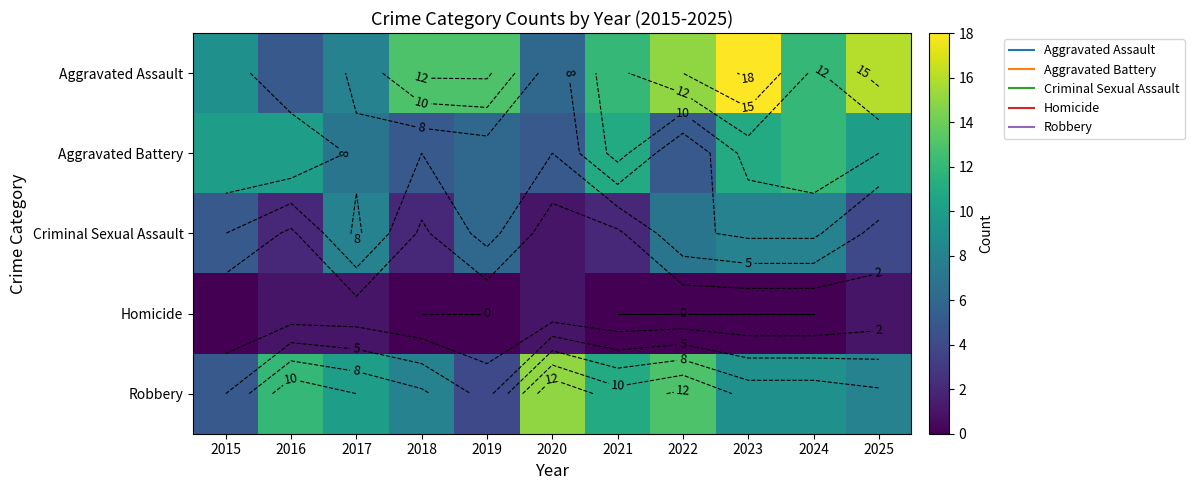

What is the difference between the second highest and minimum values in the Homicide series?

1